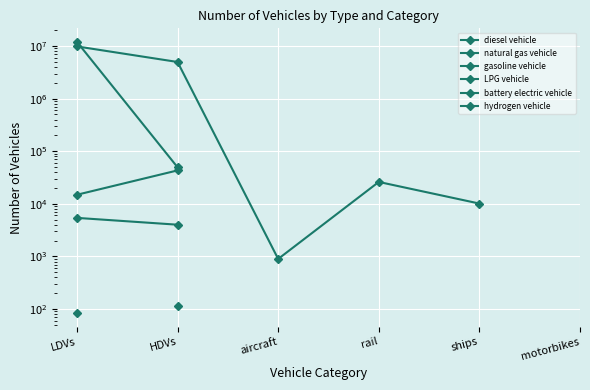

Which series has the largest range (max minus min)?

gasoline vehicle